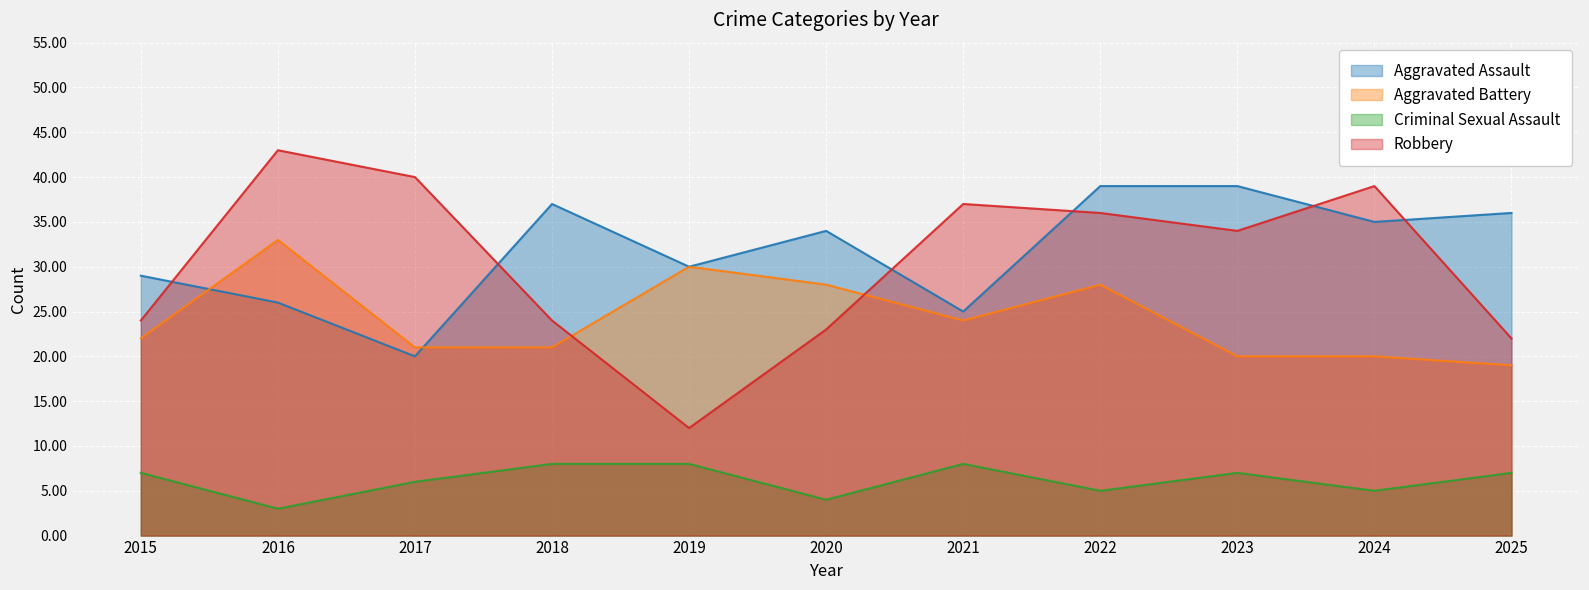

True or false: Aggravated Assault and Criminal Sexual Assault cross at least once.

False